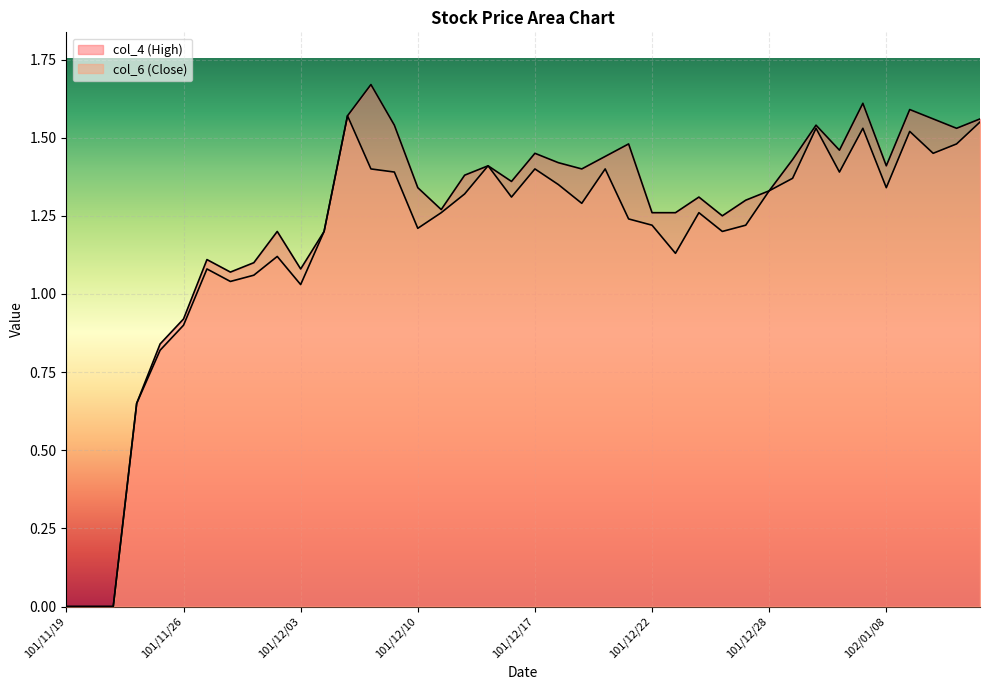

Where is the first local maximum for col_6?

101/11/27